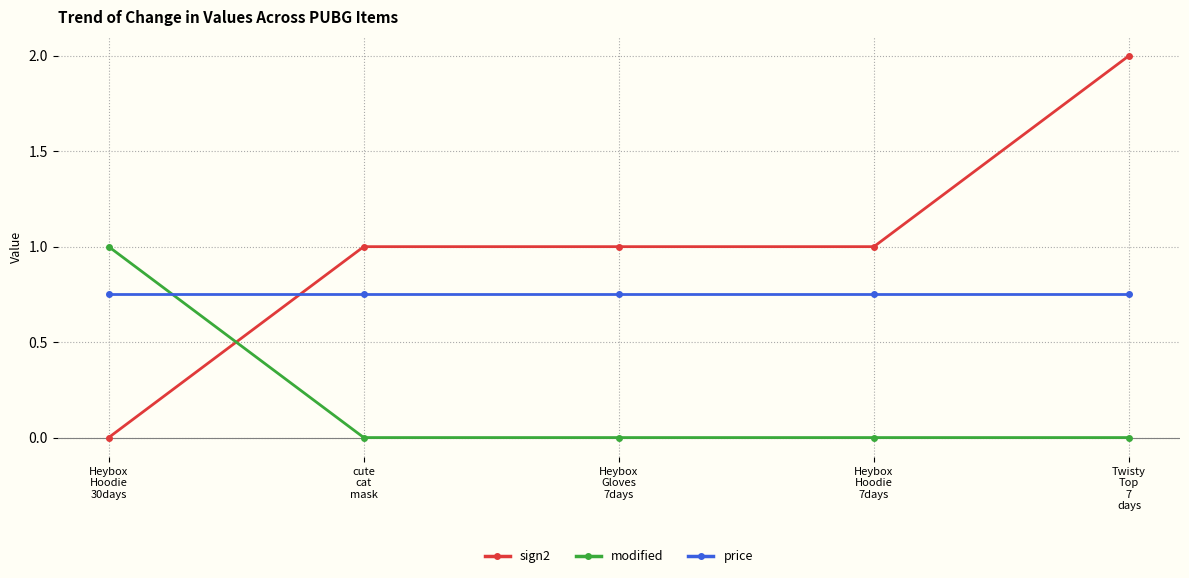

What is the sum of all modified values?

1.0